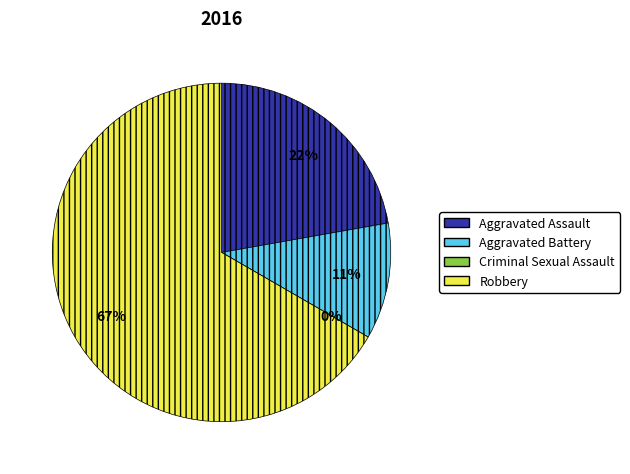

What is the total percentage of Robbery and Aggravated Assault?

88.9%